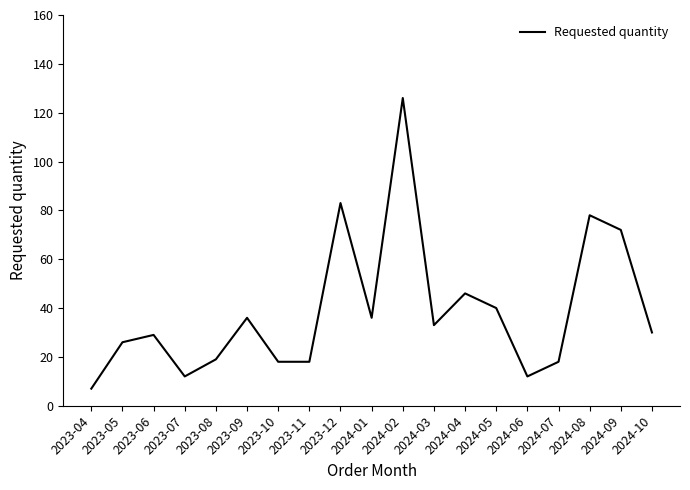

Reading left to right, what are all the values shown in this chart?

7	26	29	12	19	36	18	18	83	36	126	33	46	40	12	18	78	72	30